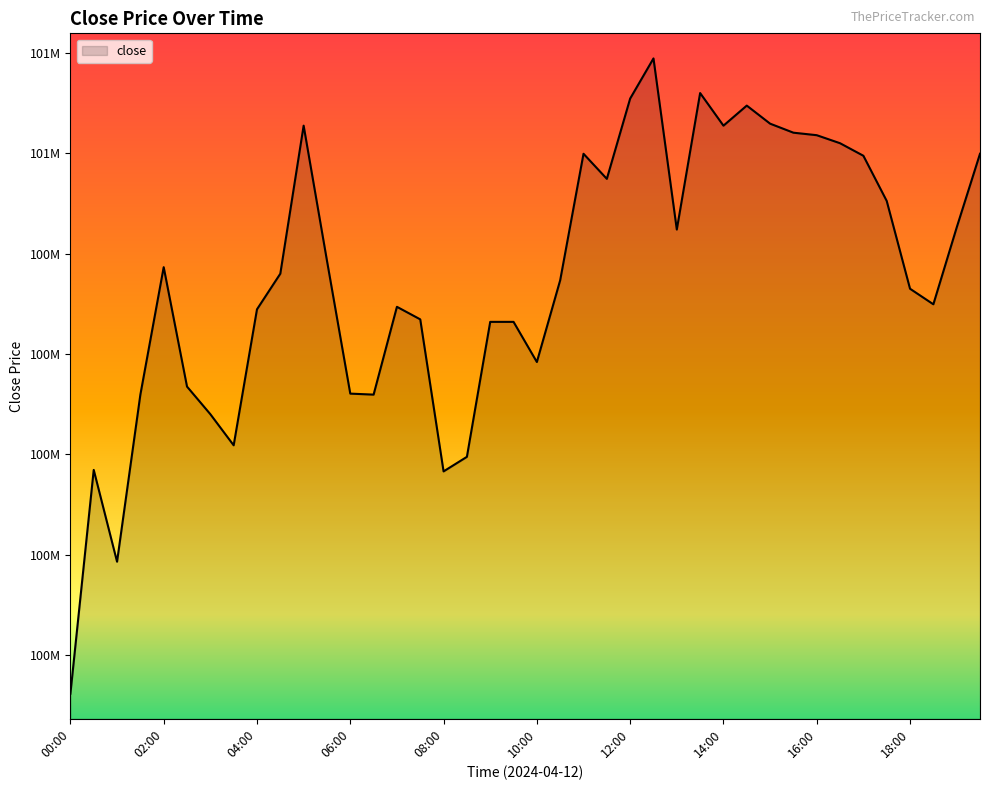

Does the chart have visible grid lines?

No